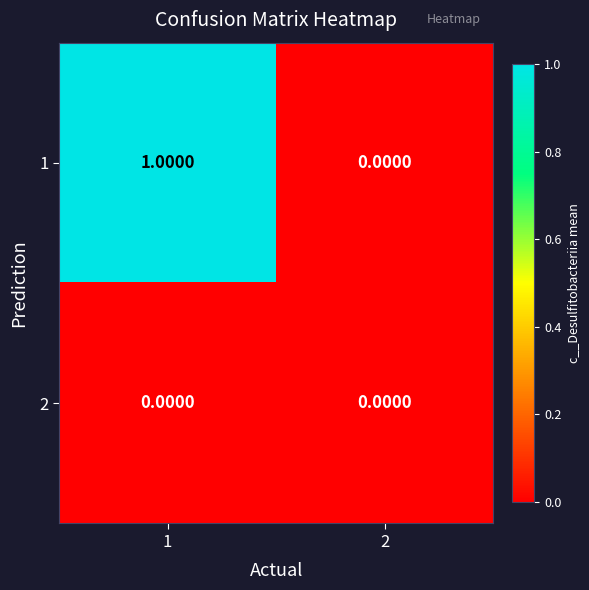

List the series in order of their peak value, highest first.

1, 2